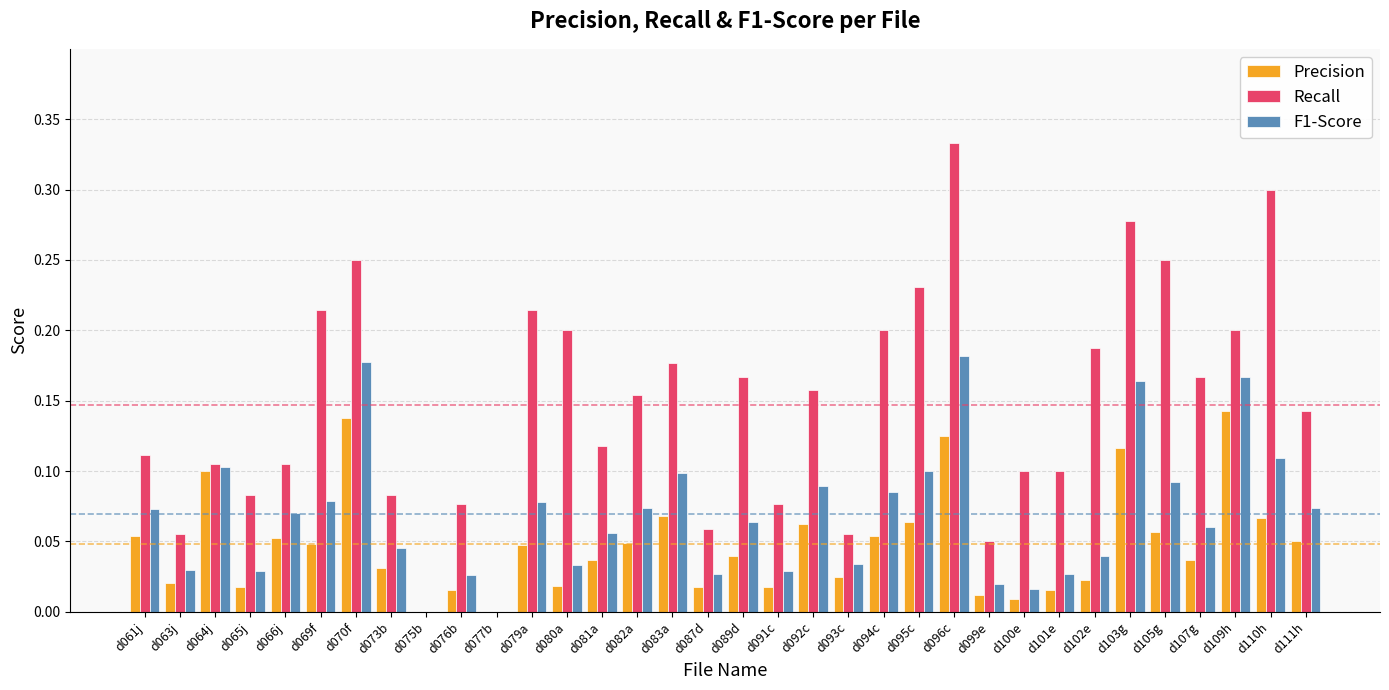

At which category is the sum across all series the highest?

d096c